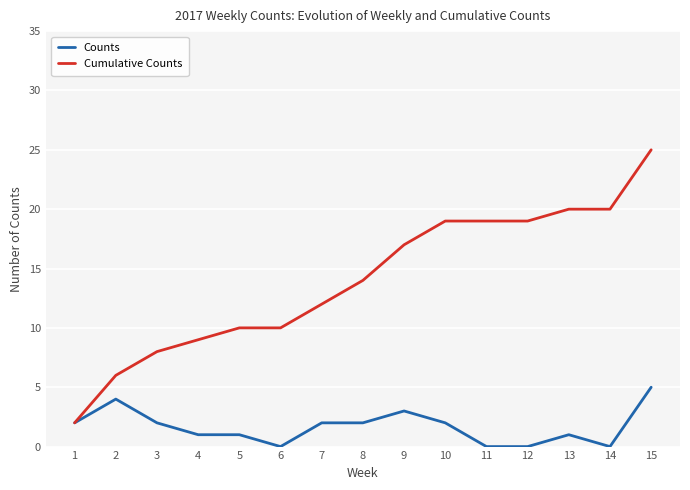

Which series changed the most between 3 and 8?

Cumulative Counts